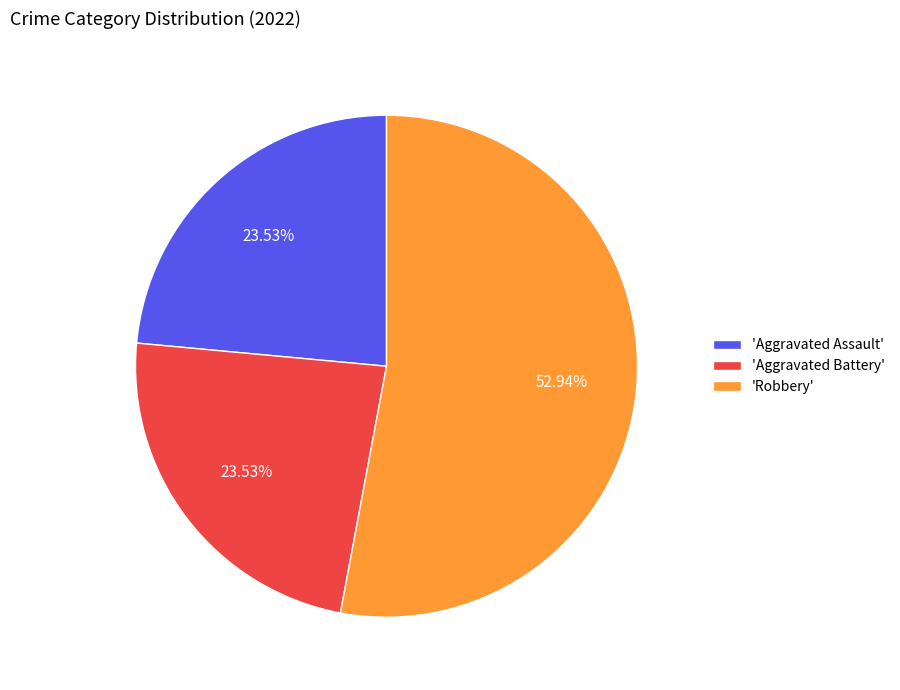

To the nearest percent, what is the average slice percentage?

33%